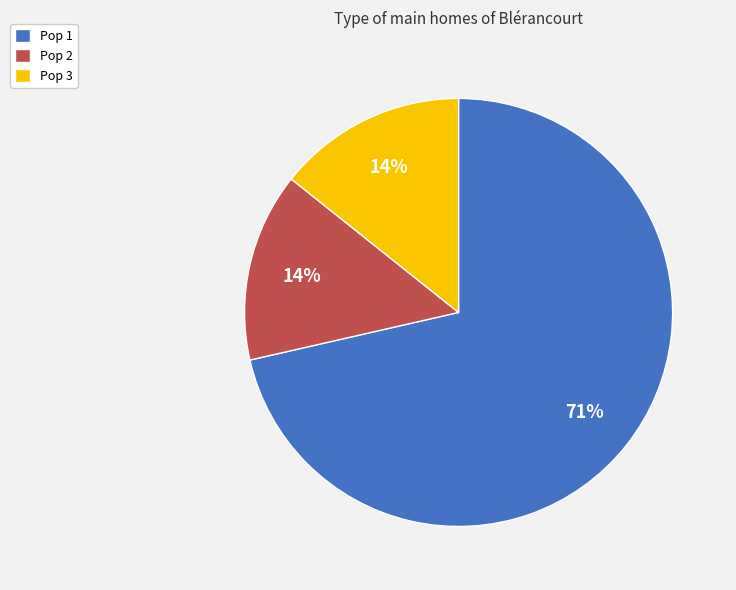

Which slice is the largest?

Pop 1